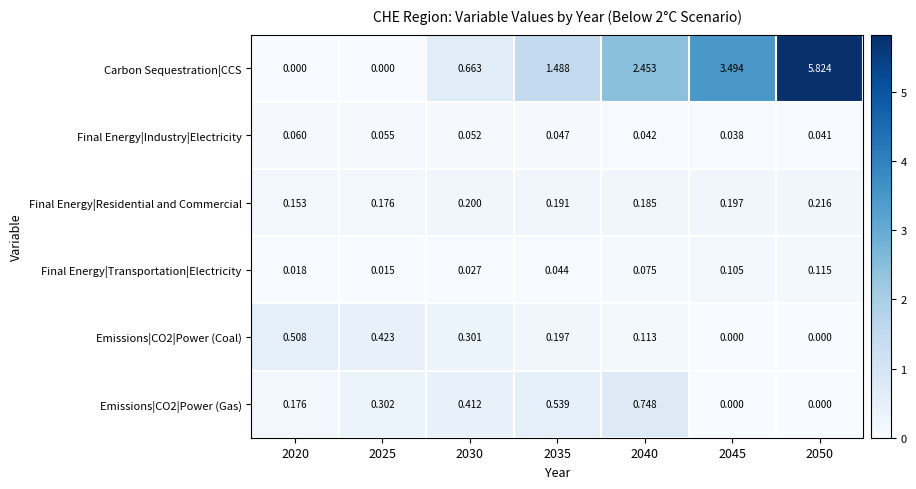

Which series changed the most between 2040 and 2050?

Carbon Sequestration|CCS